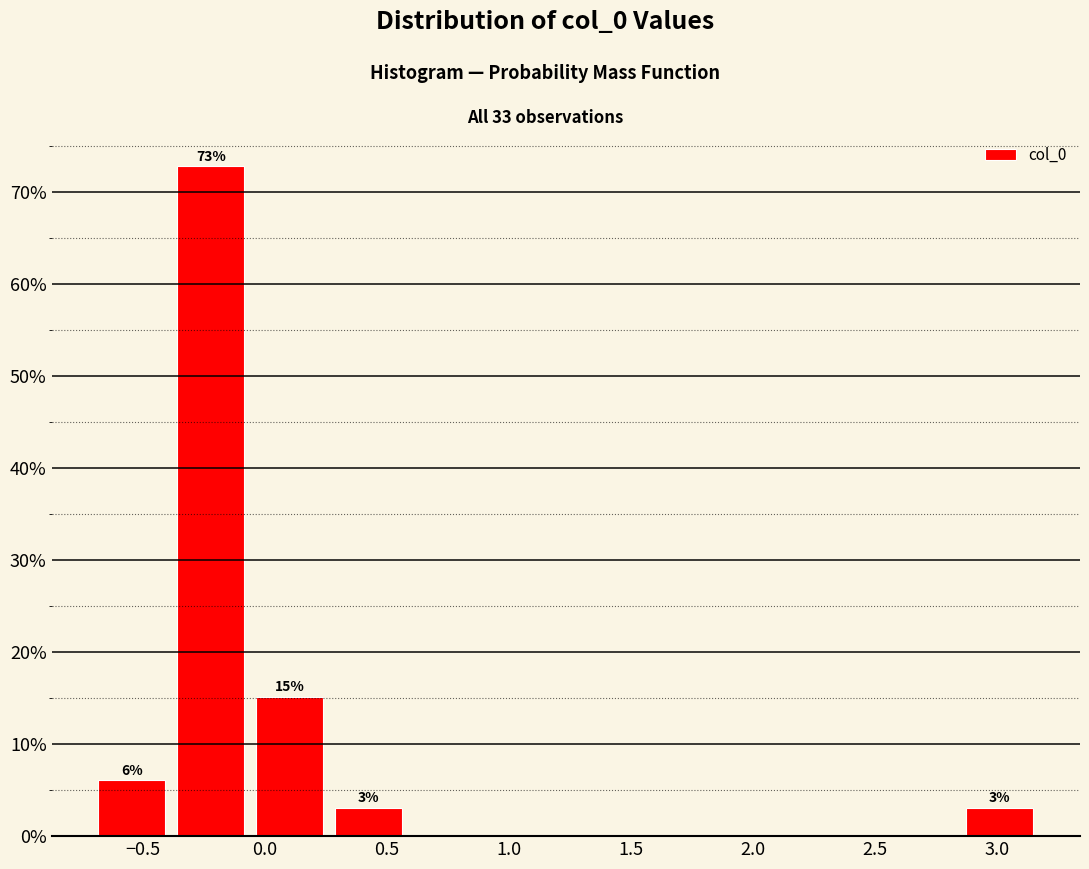

Which range on the x-axis has the tallest bar?

-0.40 to -0.05